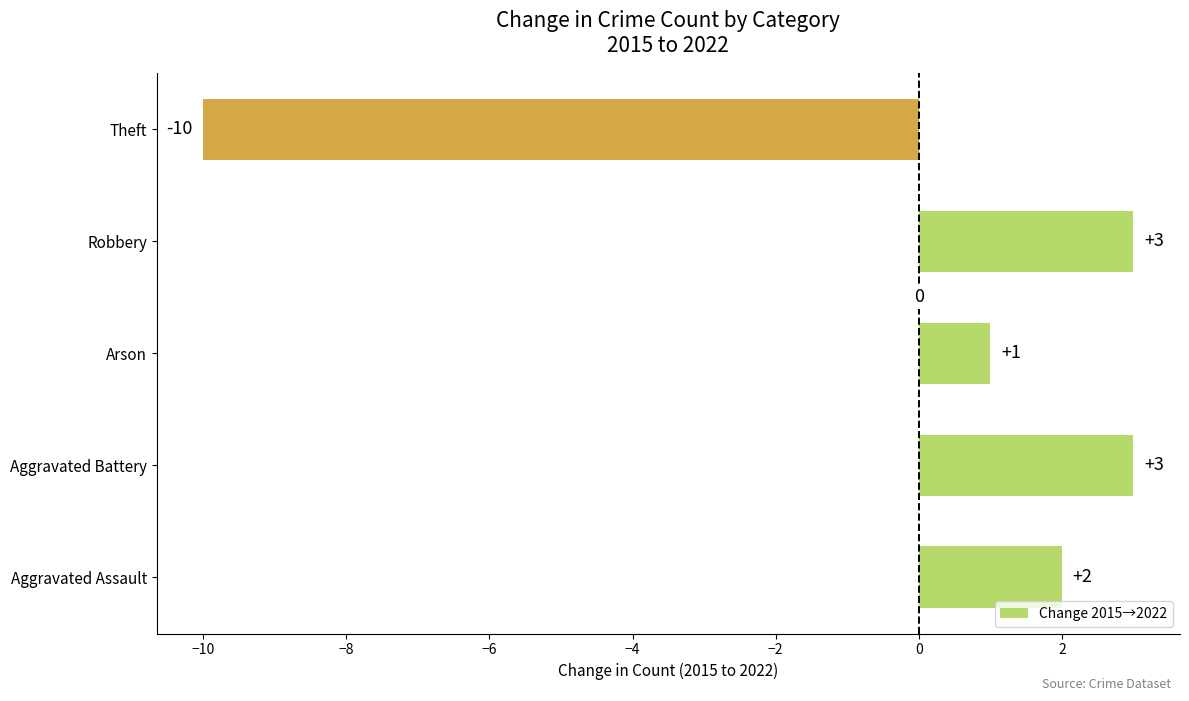

What is the difference between the second highest and minimum values?

13